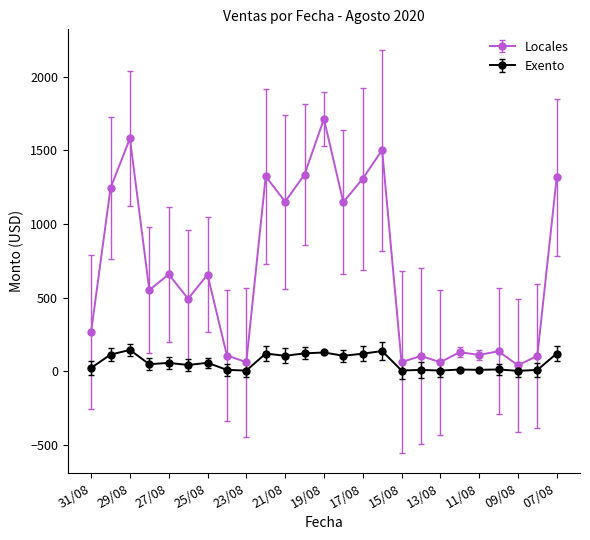

Rank the series by their average value, from lowest to highest.

Exento, Locales